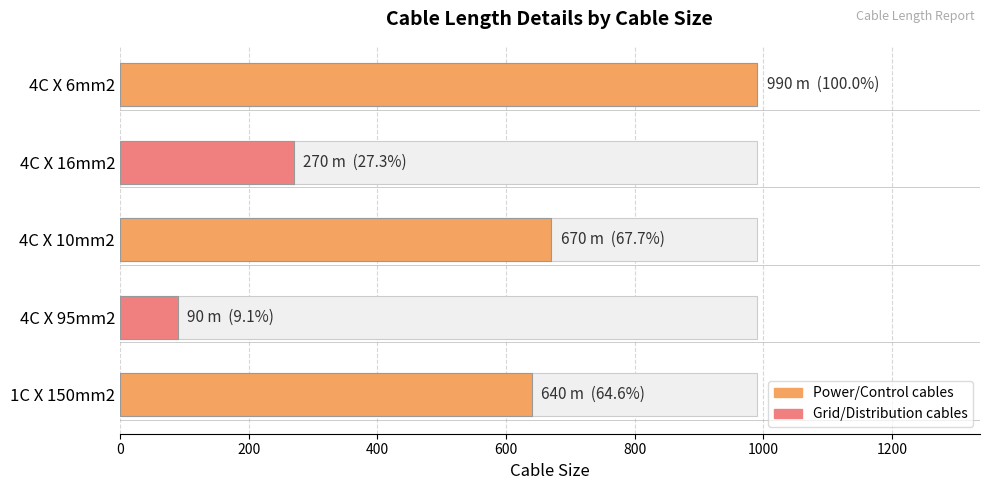

Is it true that the value at 4C X 10mm2 is 874?

False